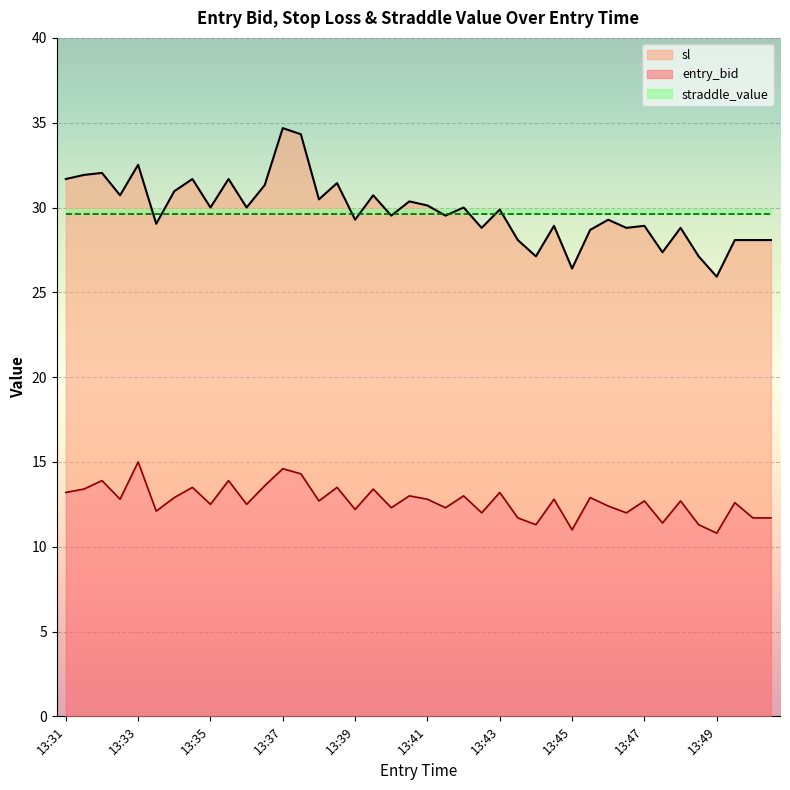

At which category does sl reach its first local peak?

13:32